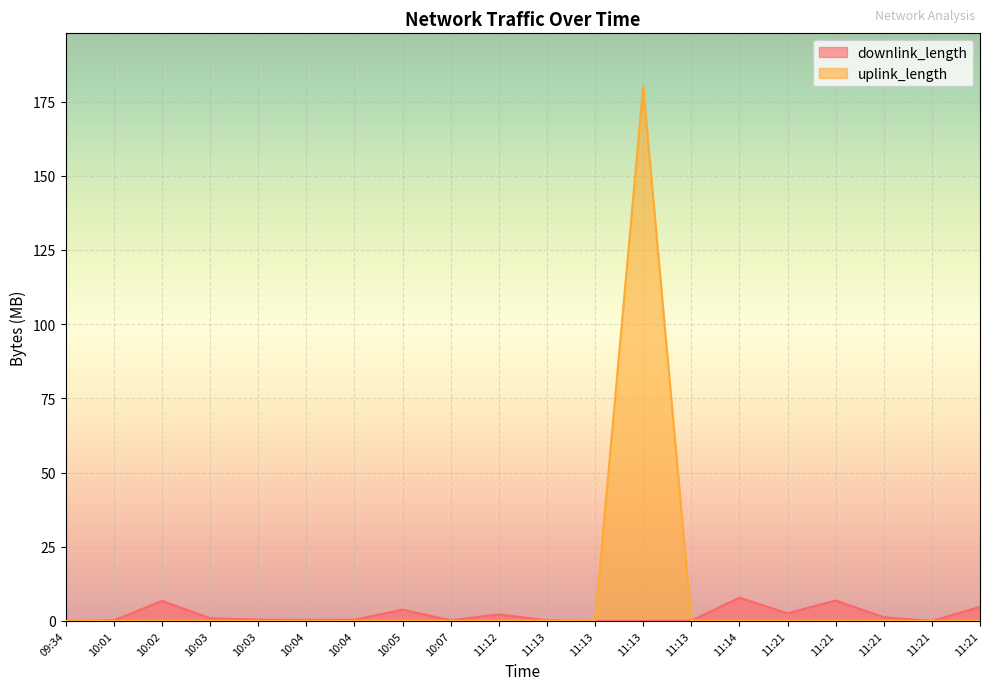

What is the difference between the maximum and second lowest values in the uplink_length series?

180.0